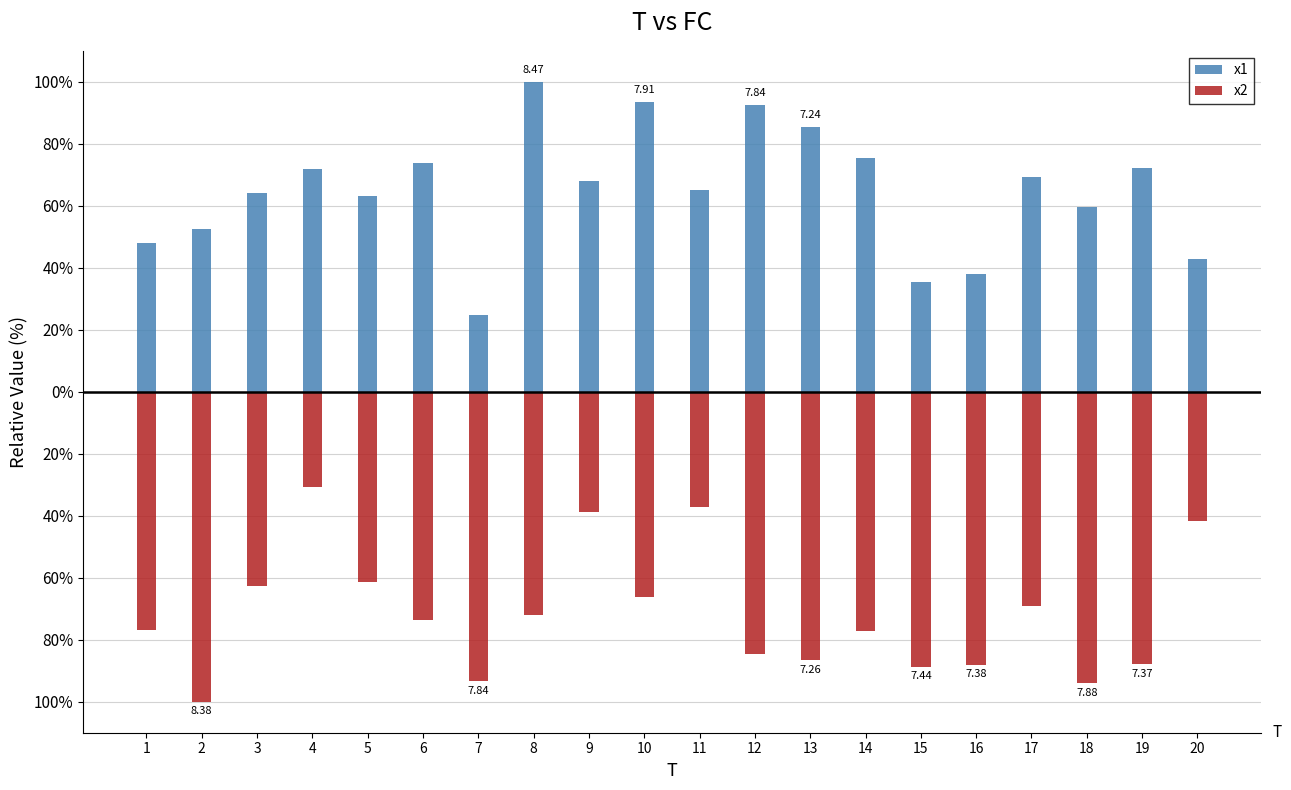

What is the approximate value of x2 at 12?

-84.7